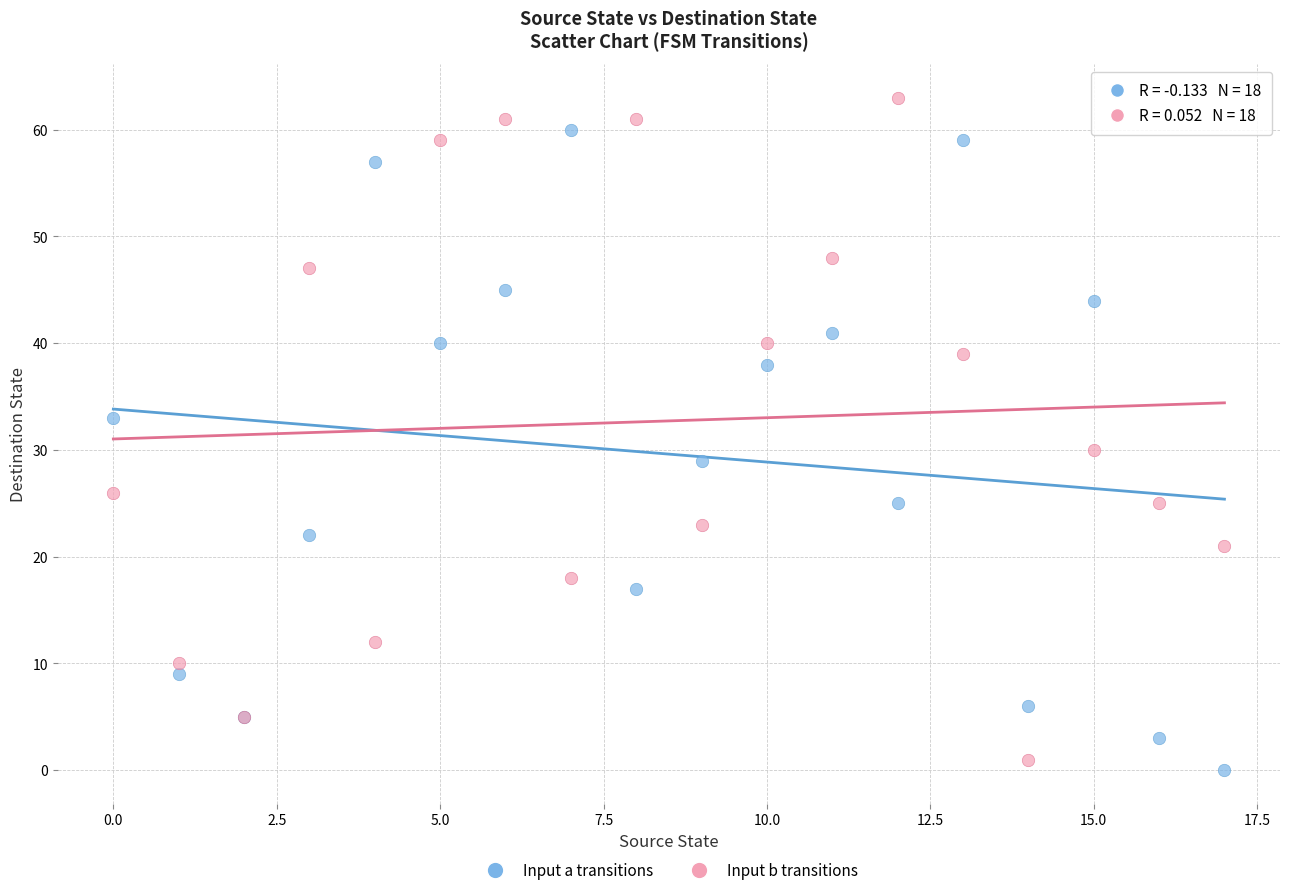

What are all the series names shown in the legend?

Input a transitions, Input b transitions